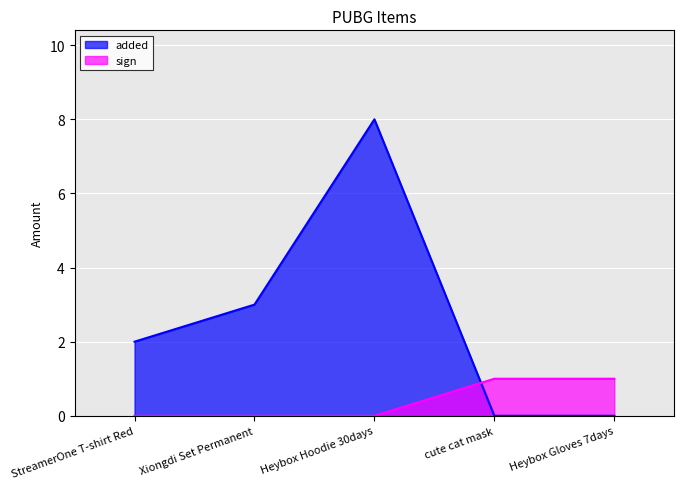

List the series in order of their peak value, lowest first.

sign, added